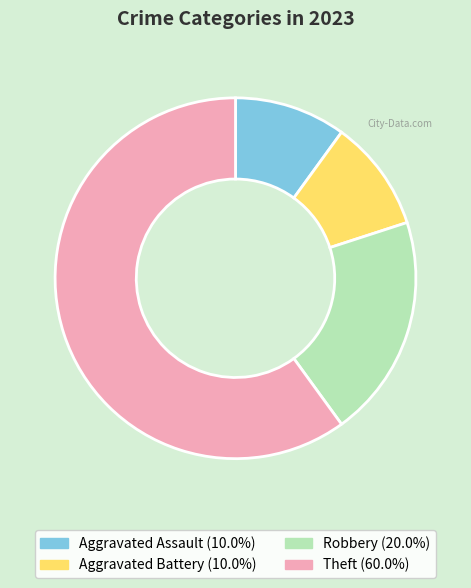

Approximately how many times larger is the value at Aggravated Battery compared to Aggravated Assault?

1.0